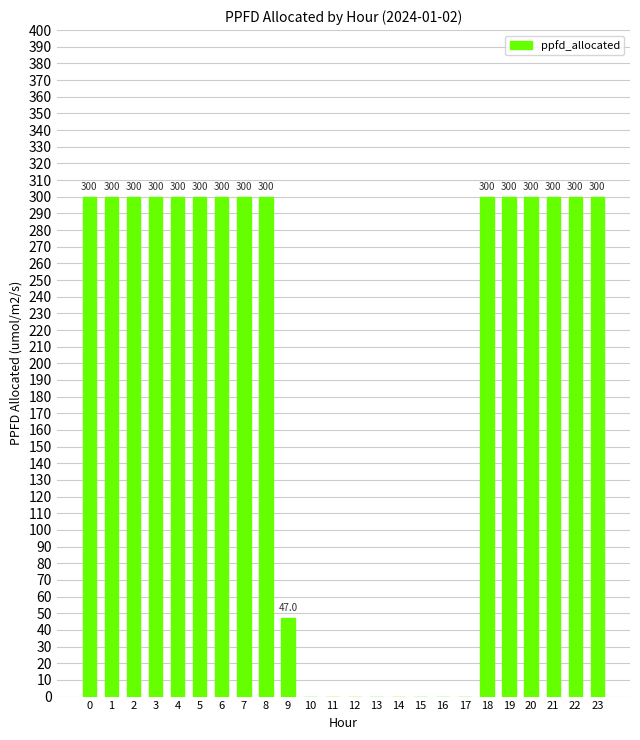

How many series are shown in this chart?

1